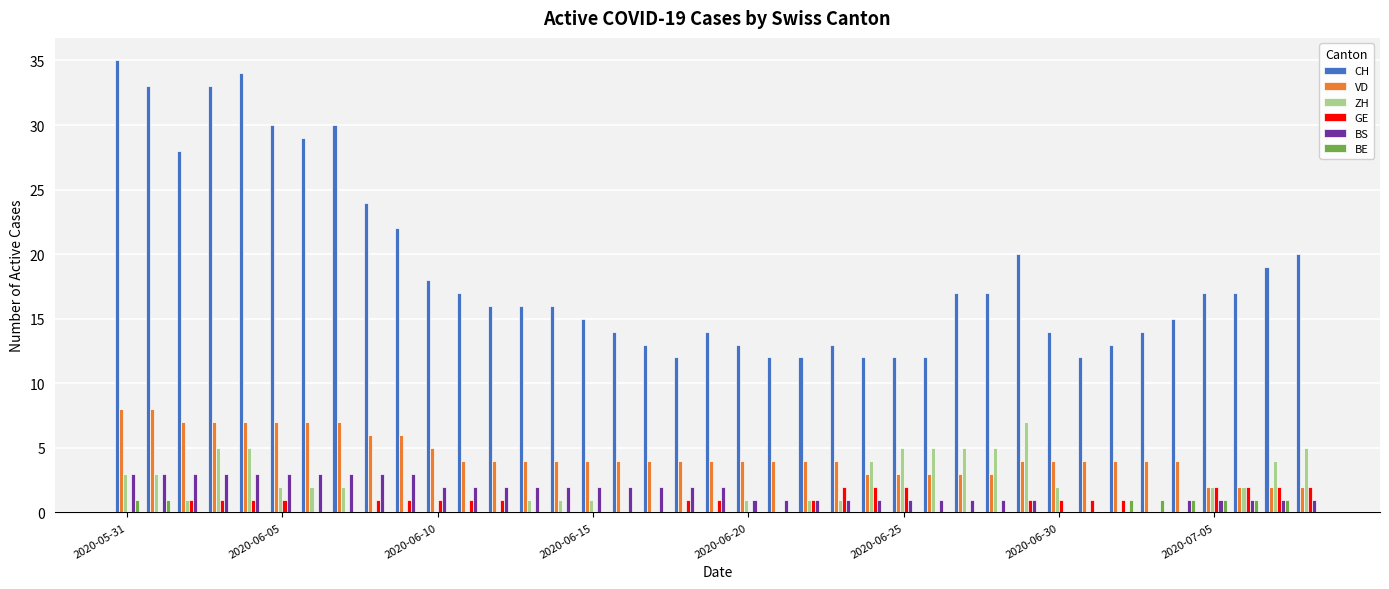

What is the highest value of the BS series?

3